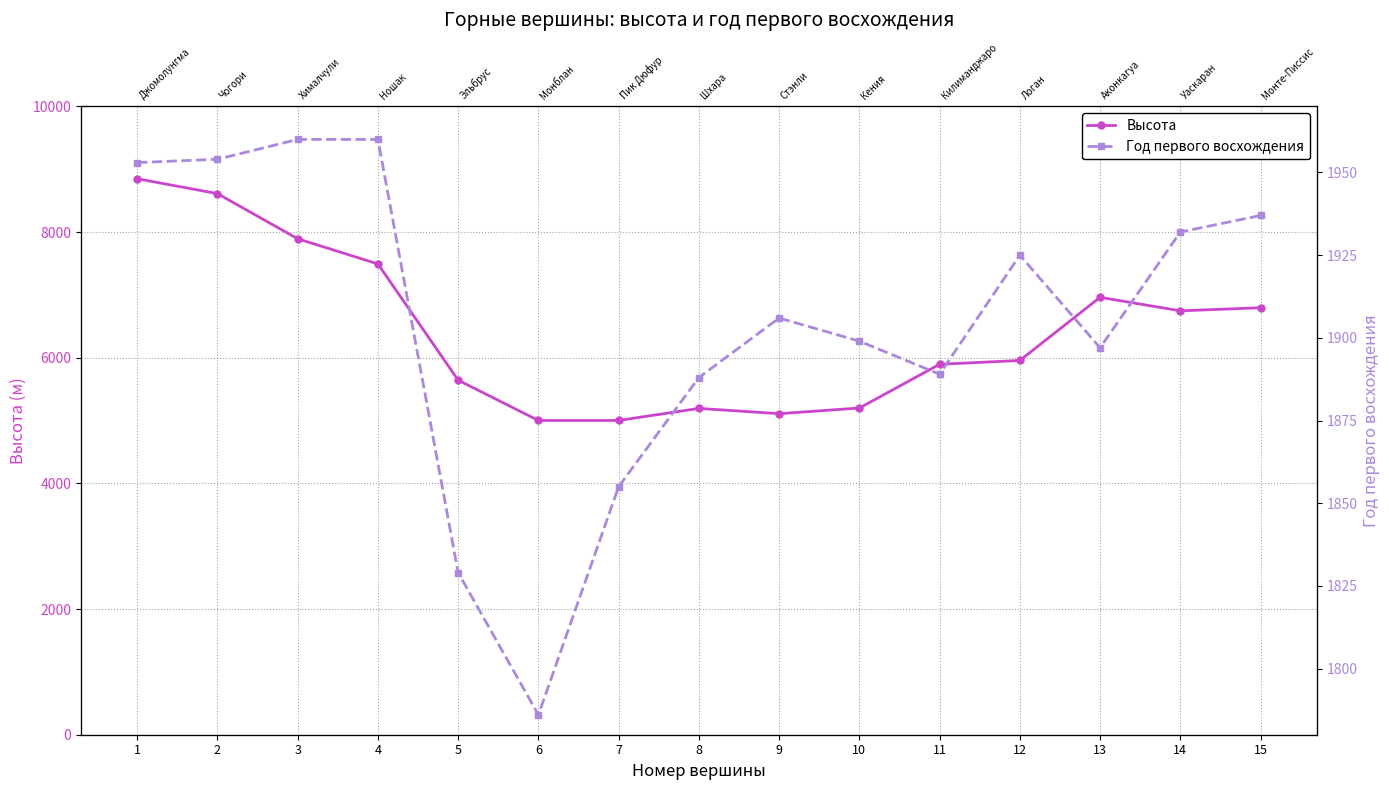

Where is Год первого восхождения nearest to the value 1873?

8